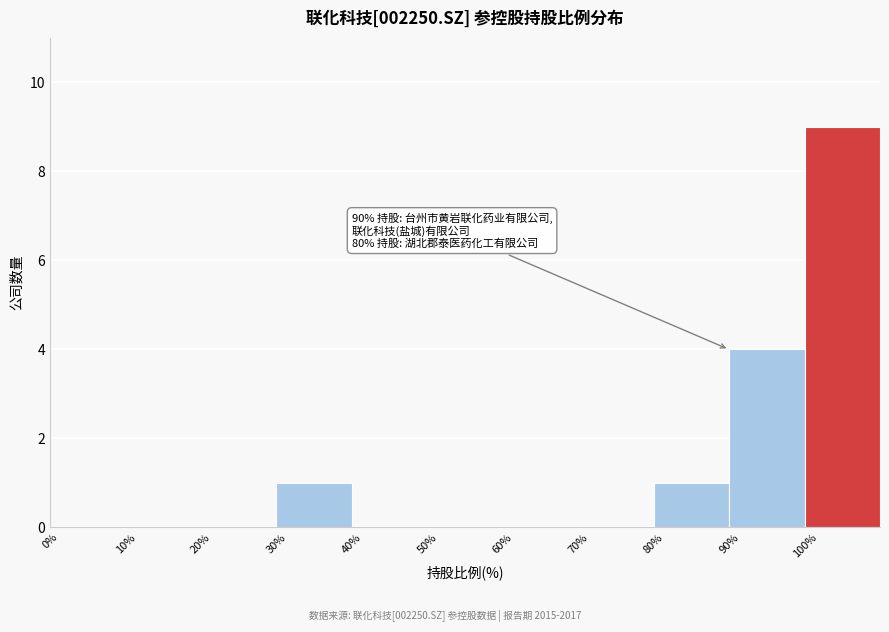

Over which range of the x-axis is the bar tallest?

100 to 110